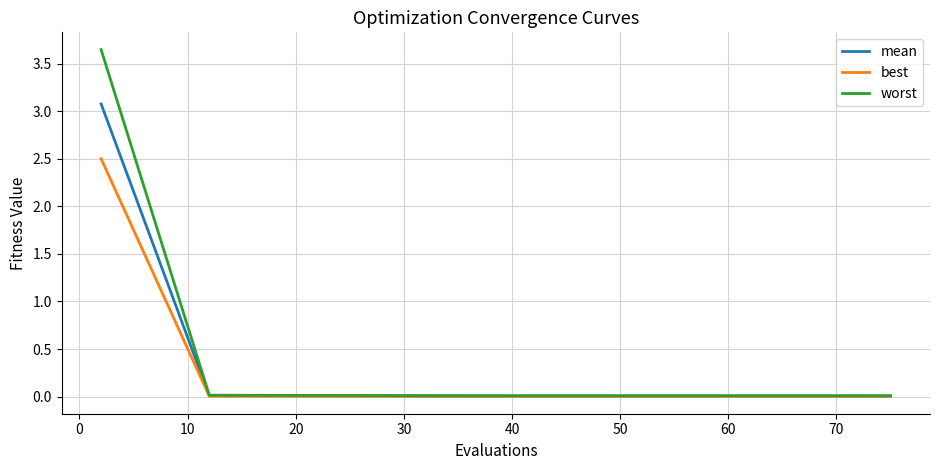

Rank the series by their maximum value, from highest to lowest.

worst, mean, best